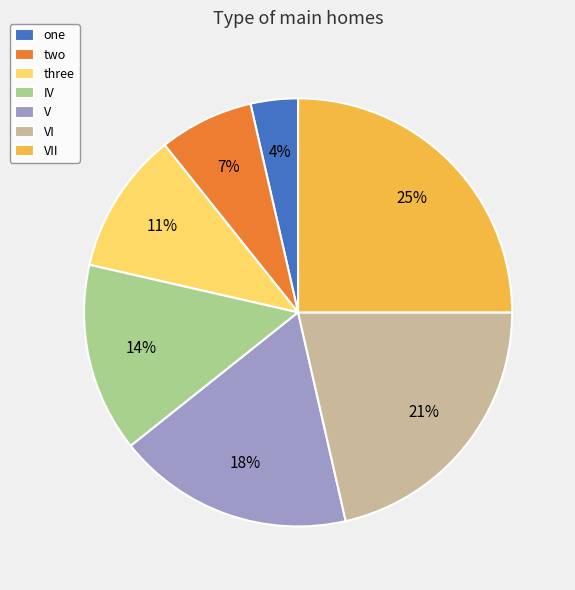

Between one and IV, which is larger?

IV